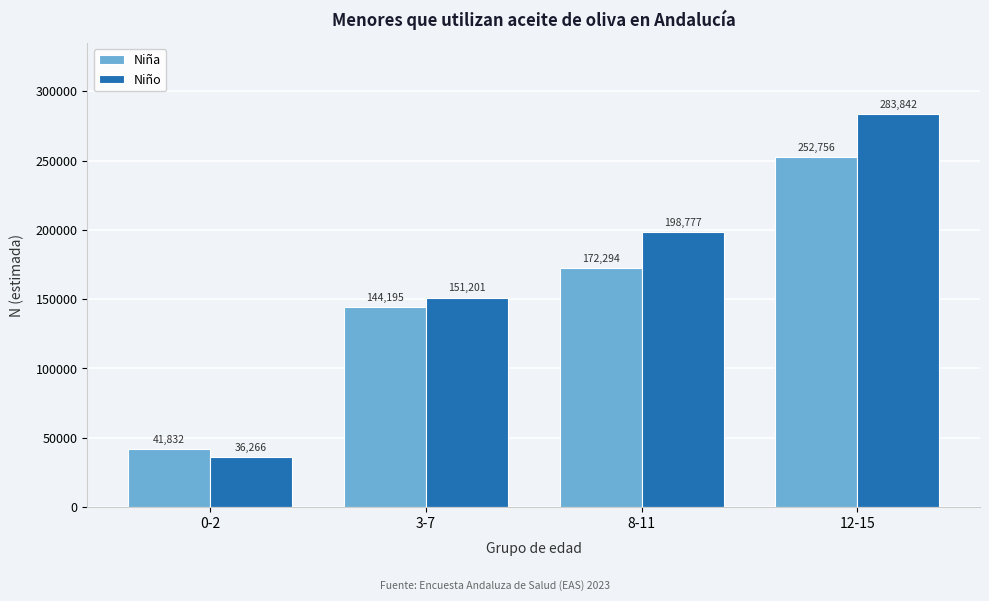

Reading right to left, transcribe all the data shown in this chart.

Niña: 252756	172294	144195	41832
Niño: 283842	198777	151201	36266